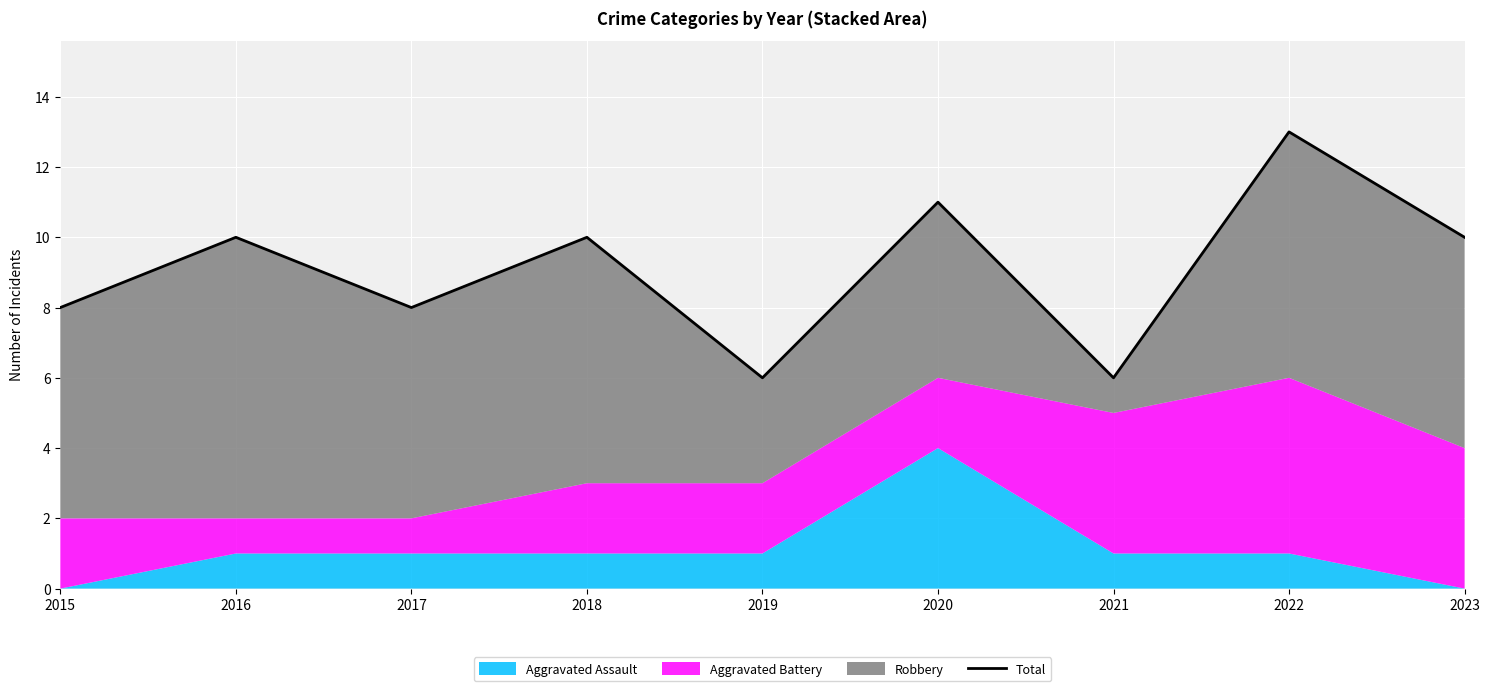

How many values are between 8 and 10?

5